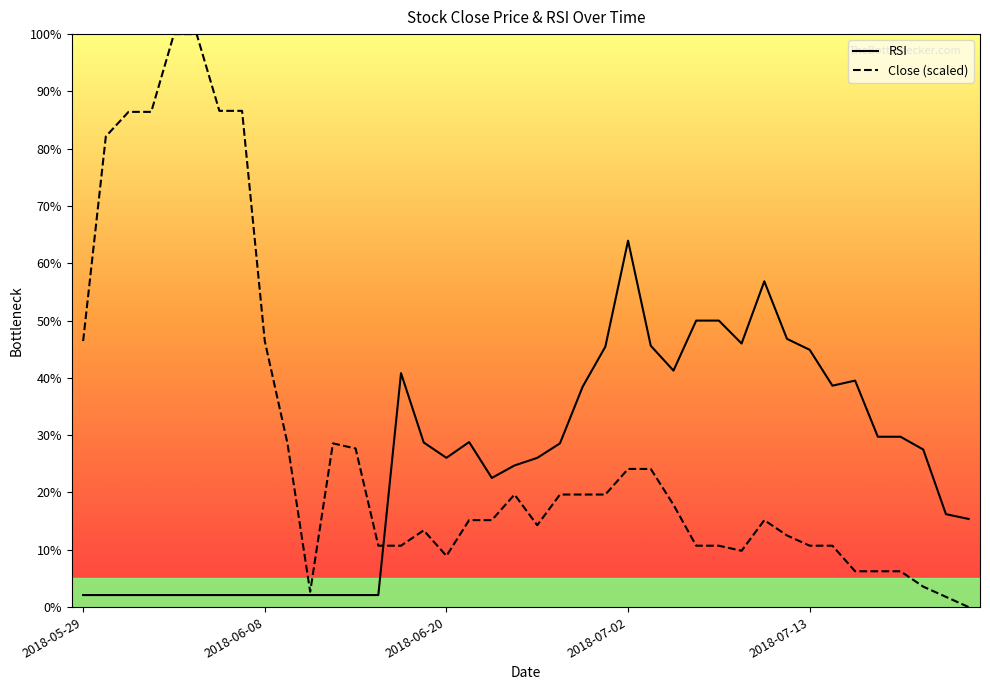

At 5, list the series in order from smallest to largest.

RSI, Close (scaled)